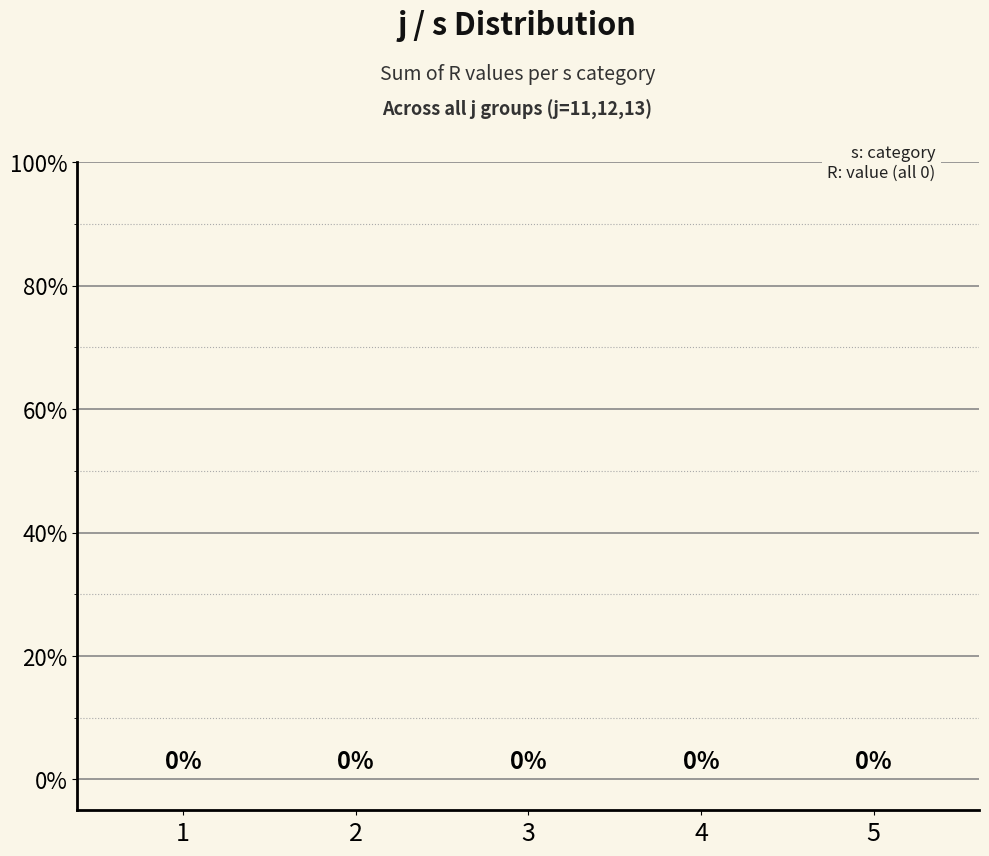

Which series has the widest spread of values?

s